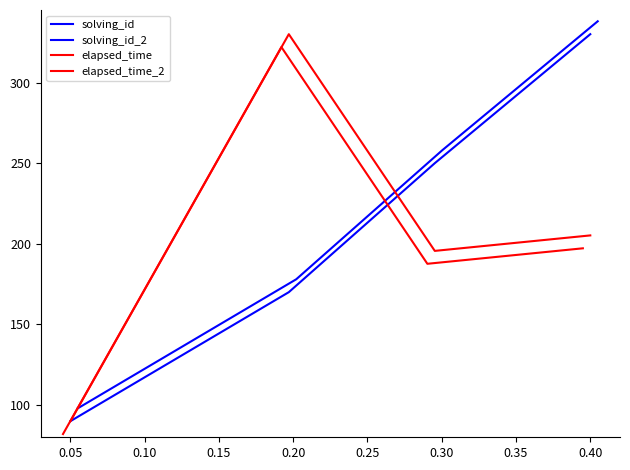

True or false: elapsed_time and elapsed_time_2 intersect in this chart.

False